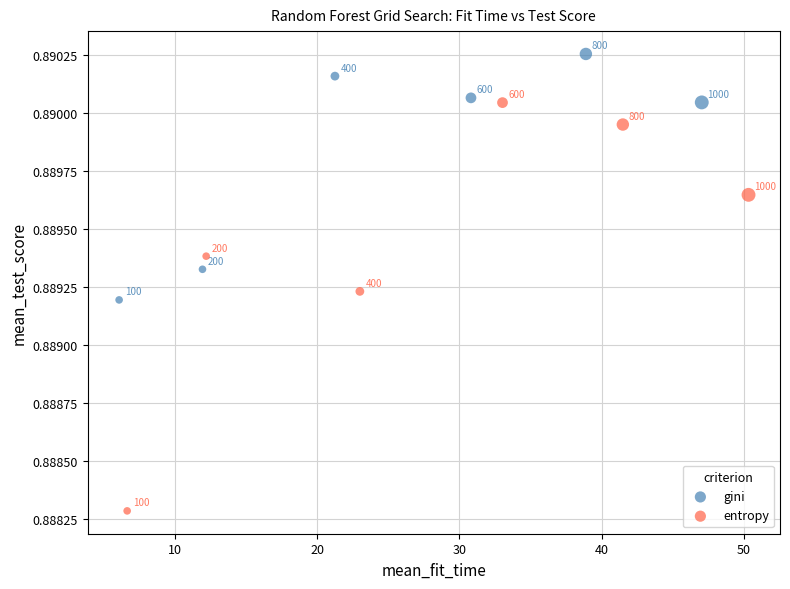

Which series has the widest spread of Y values?

entropy